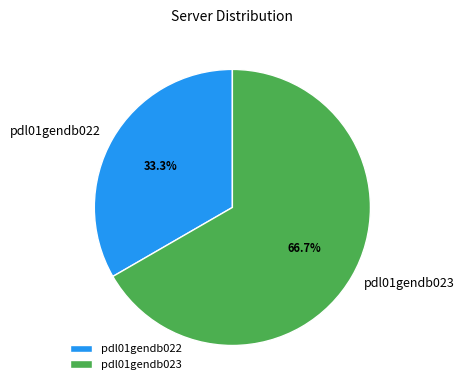

What is the total percentage of pdl01gendb023 and pdl01gendb022?

100.0%